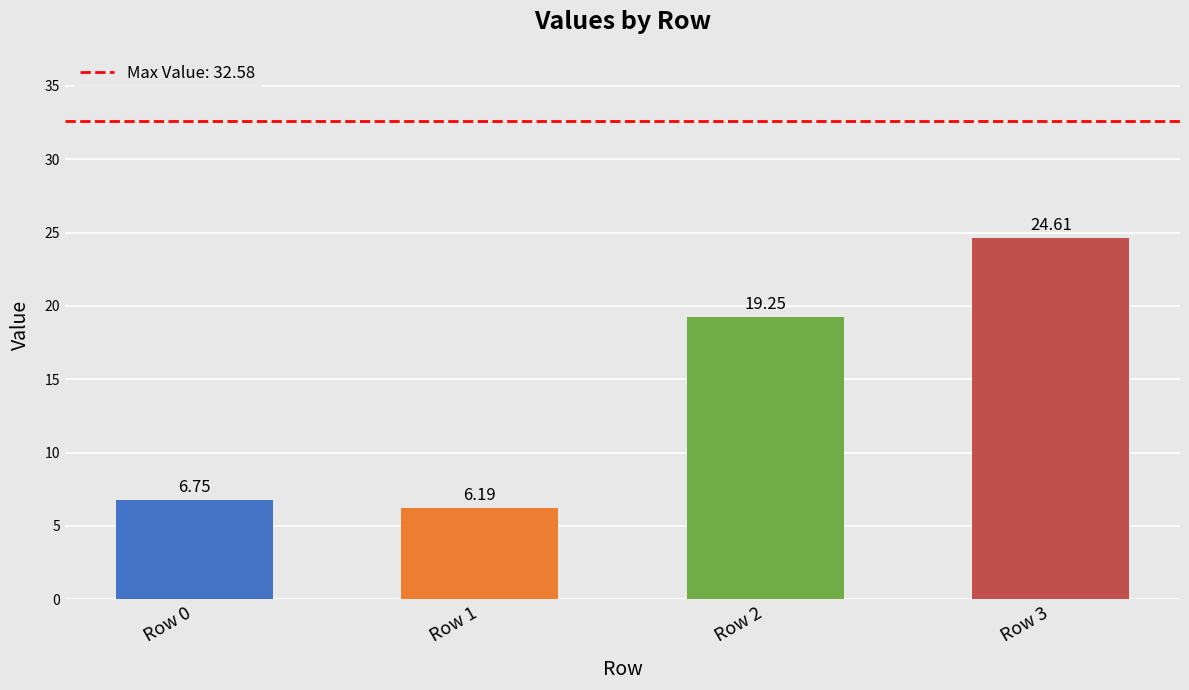

What is the change in value from Row 0 to Row 2?

+12.5